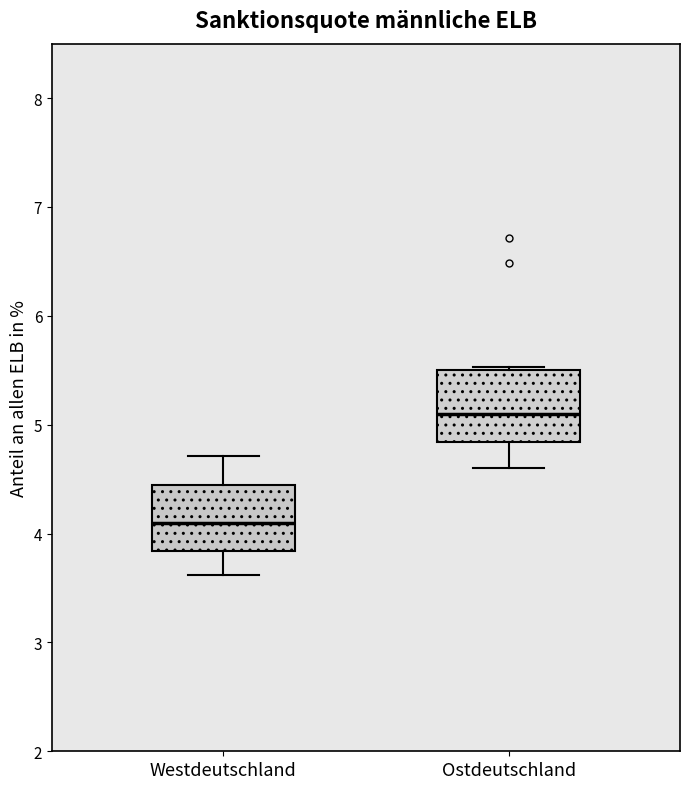

Where is the upper edge of the box for Westdeutschland on the y-axis? The values are not printed on the chart, so give them approximately, as read against the axis.

4.4